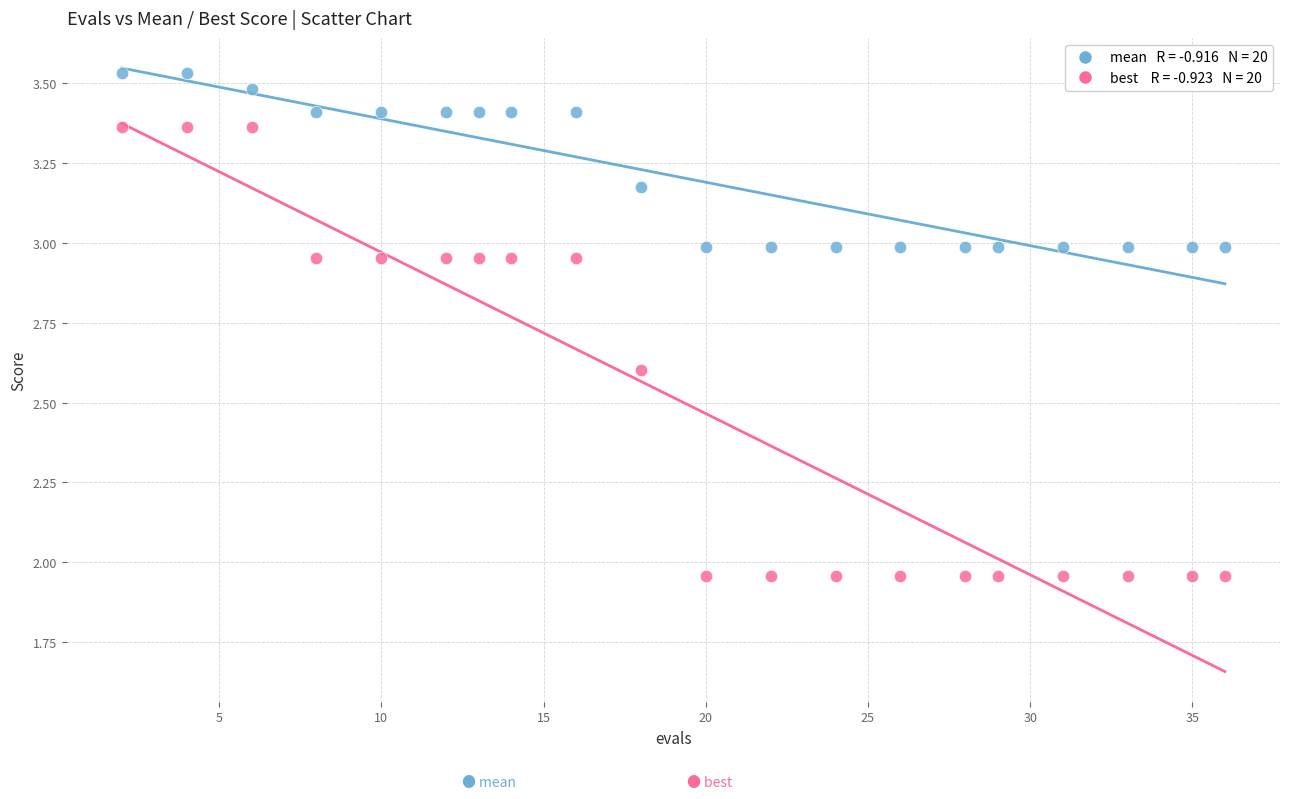

Across all data points, what is the range of X values (max minus min)?

34.0